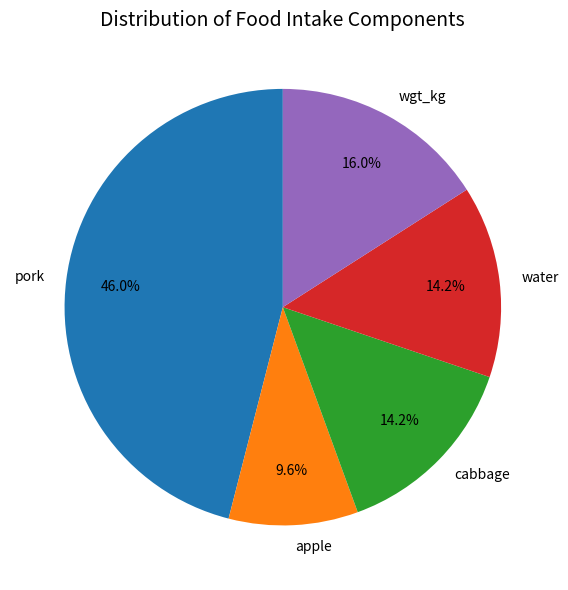

Count the number of slices in the pie.

5